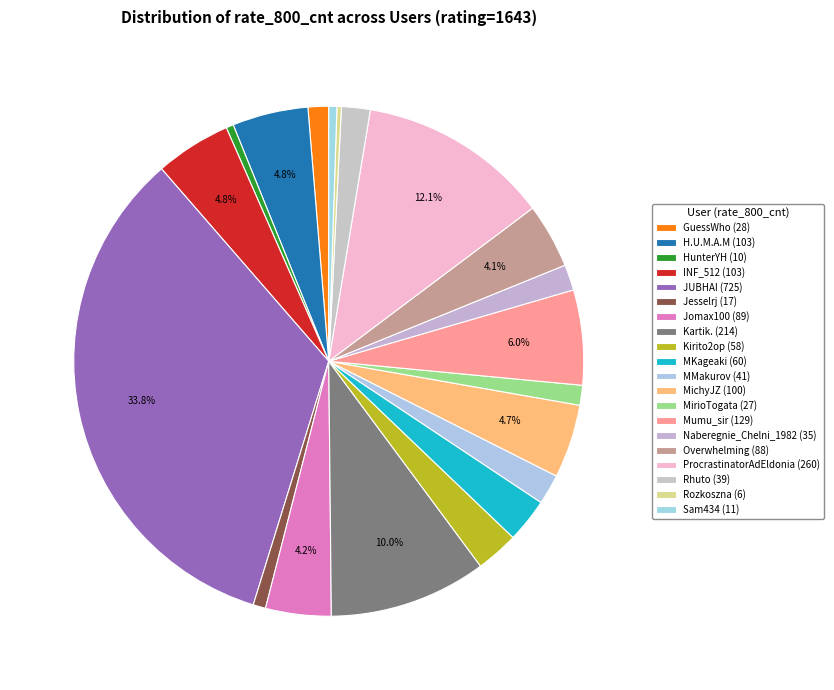

How many slices are in this pie chart?

20